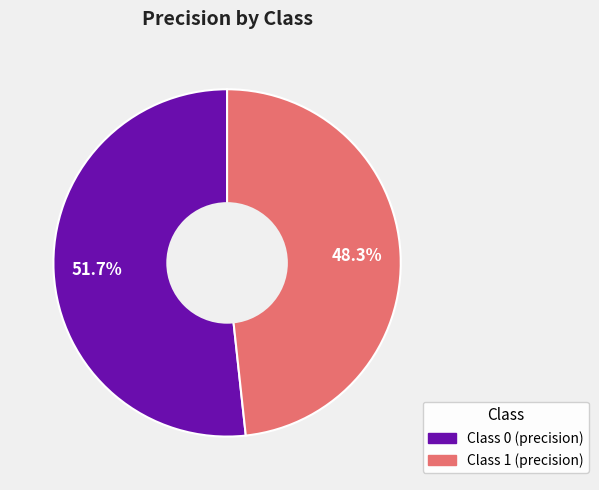

To the nearest percent, what is the average slice percentage?

50%